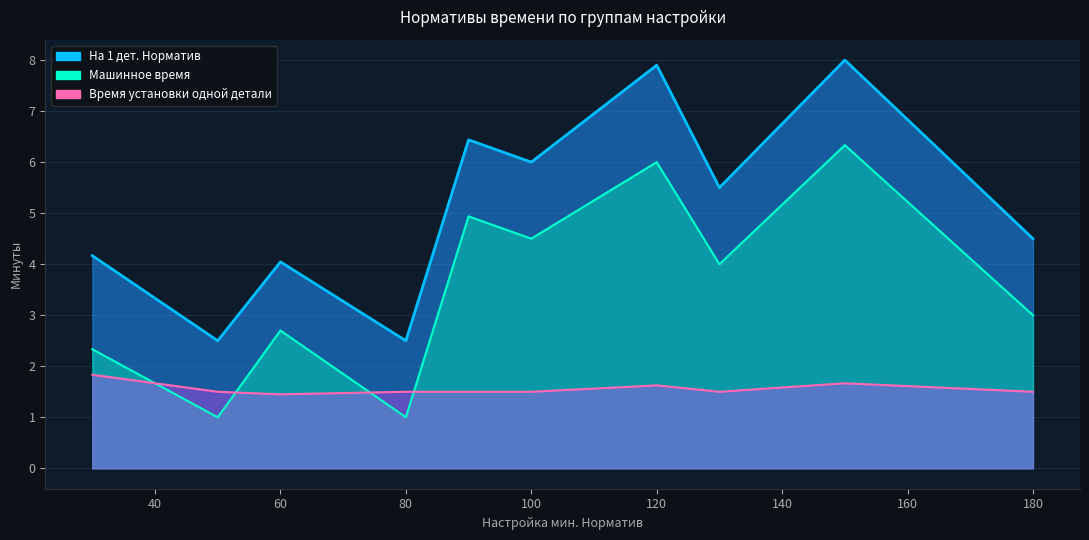

True or false: Машинное время and На 1 дет. Норматив intersect in this chart.

False